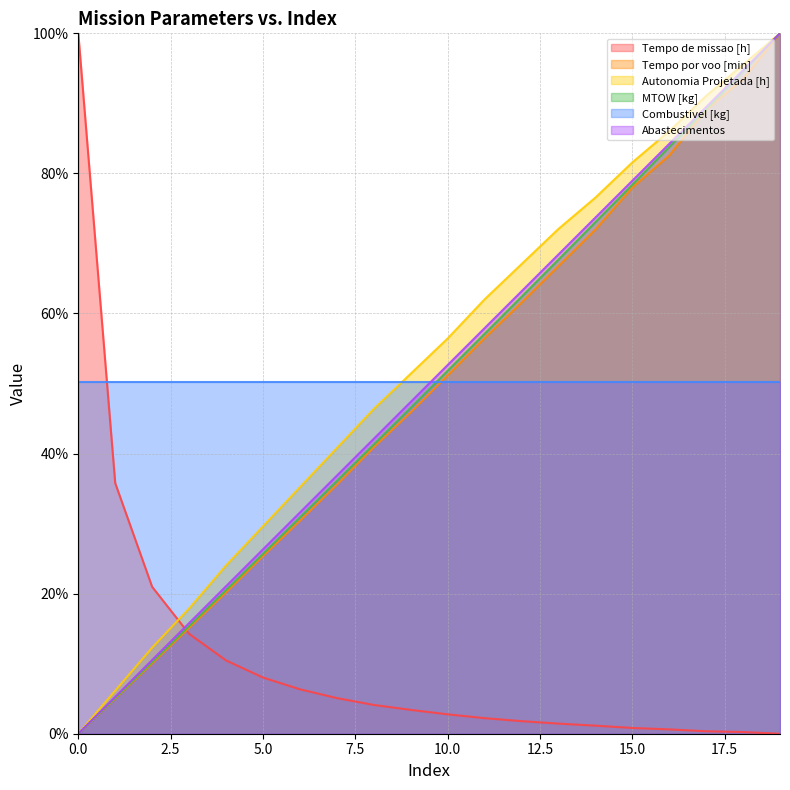

True or false: Abastecimentos has a value of 70.7 at 10.0.

False